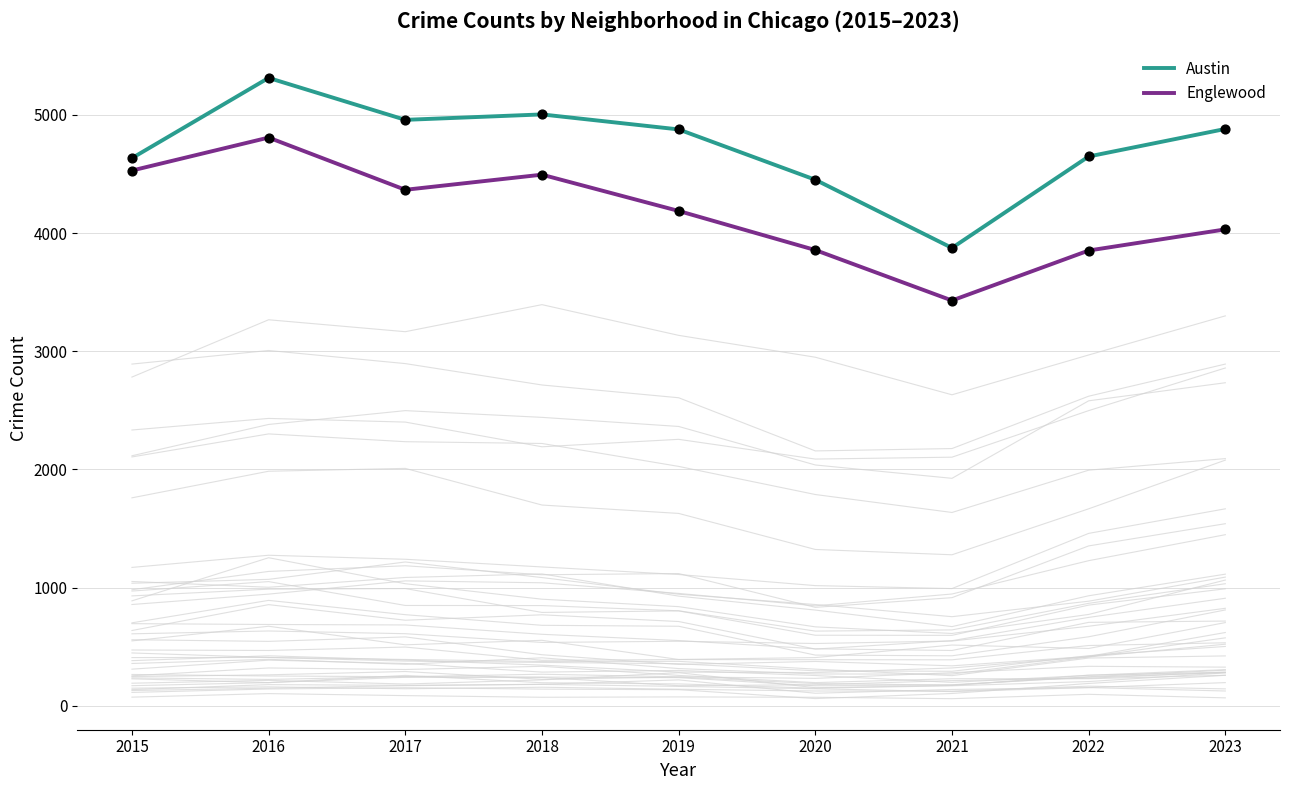

Which series reaches the maximum Y coordinate?

Austin